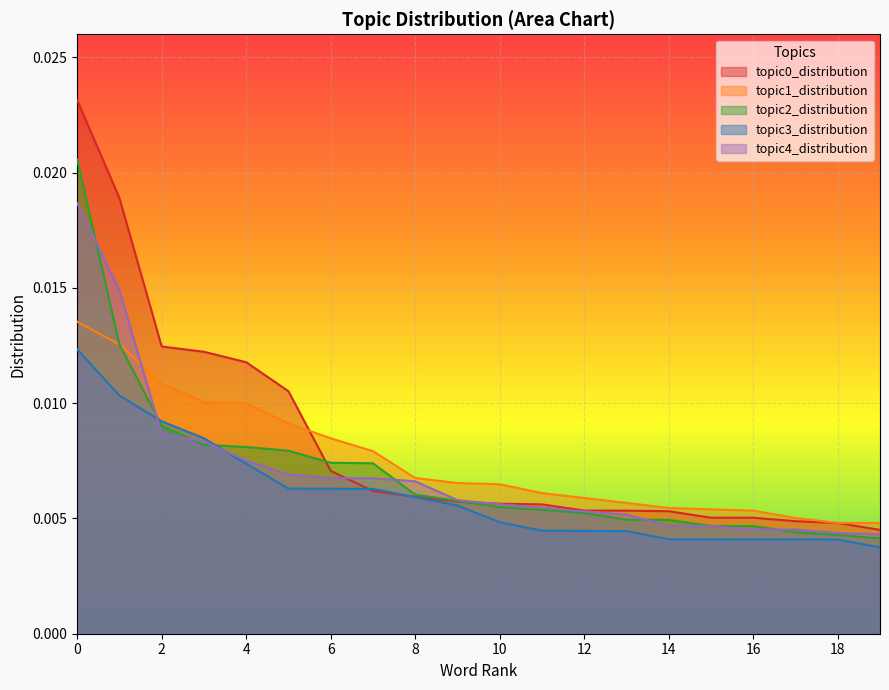

True or false: topic3_distribution and topic4_distribution intersect in this chart.

True